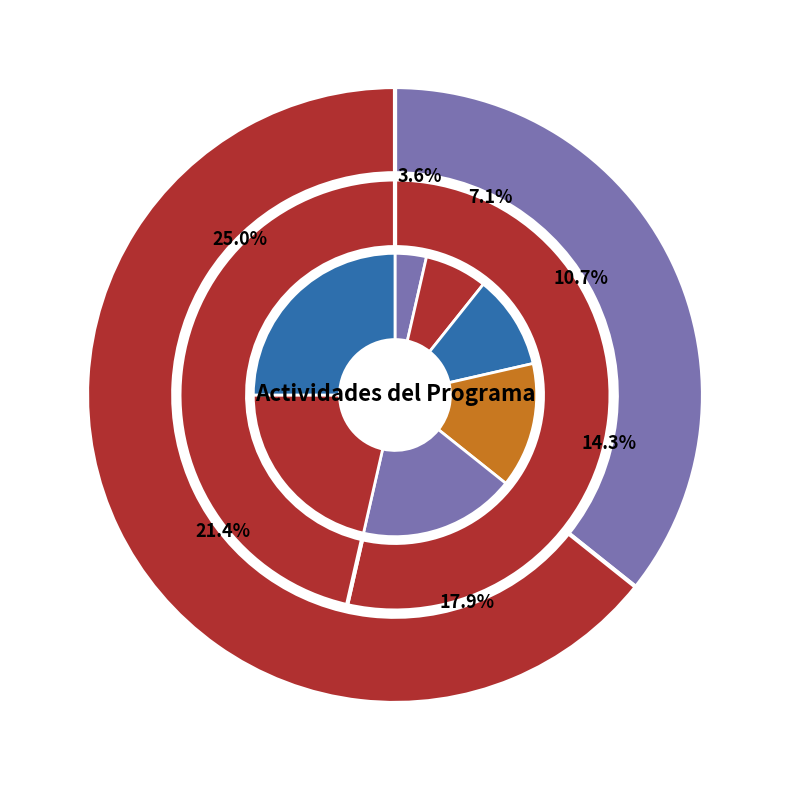

Count the number of slices in the pie.

7